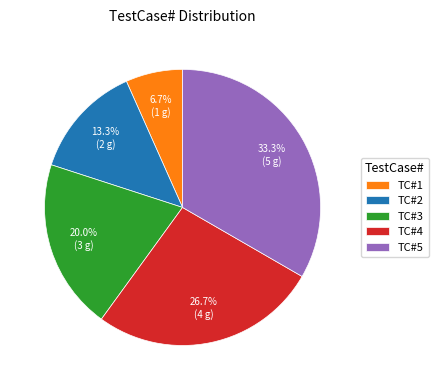

To the nearest percent, what is the average slice percentage?

20%